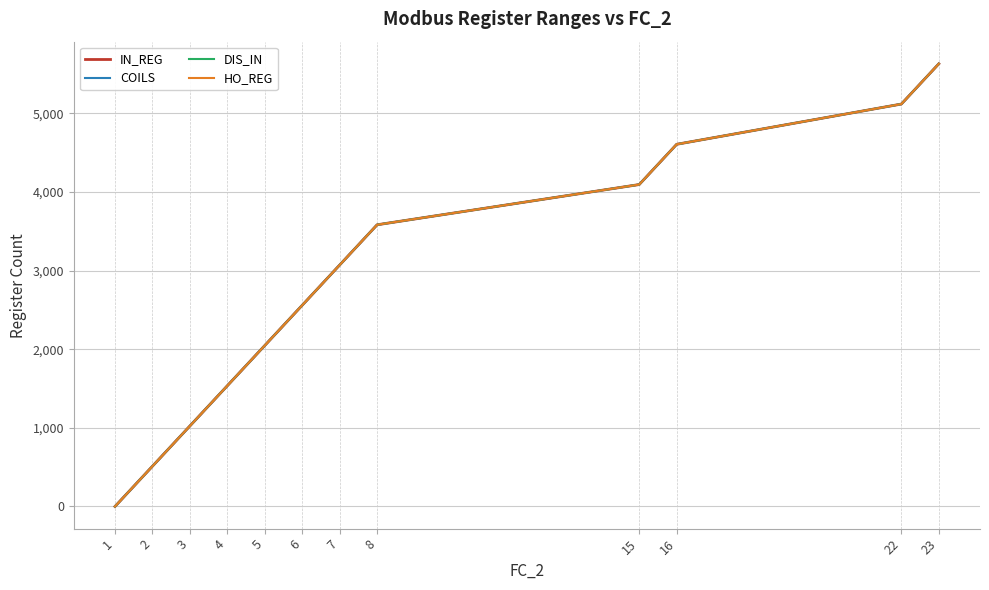

The HO_REG series shows 3273 at 22. True or false?

False